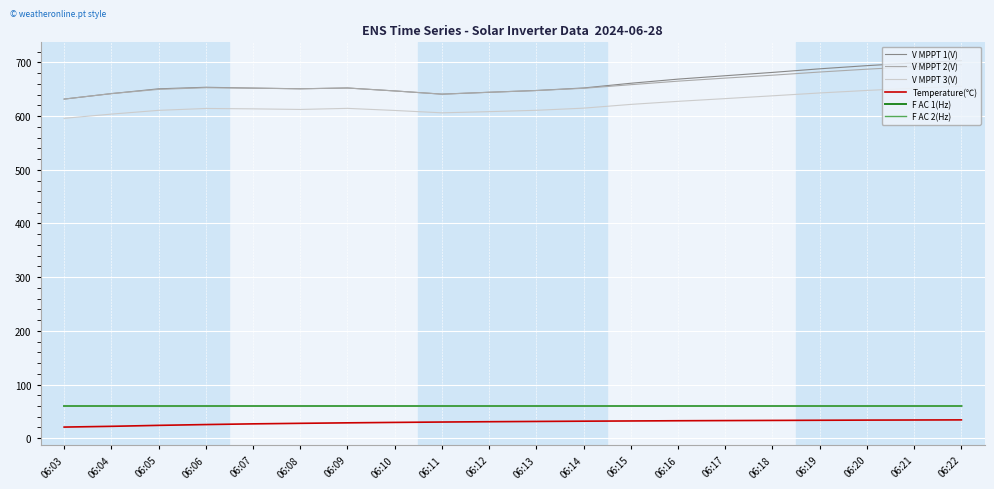

The value of V MPPT 3(V) at 06:12 is 971.4. True or false?

False